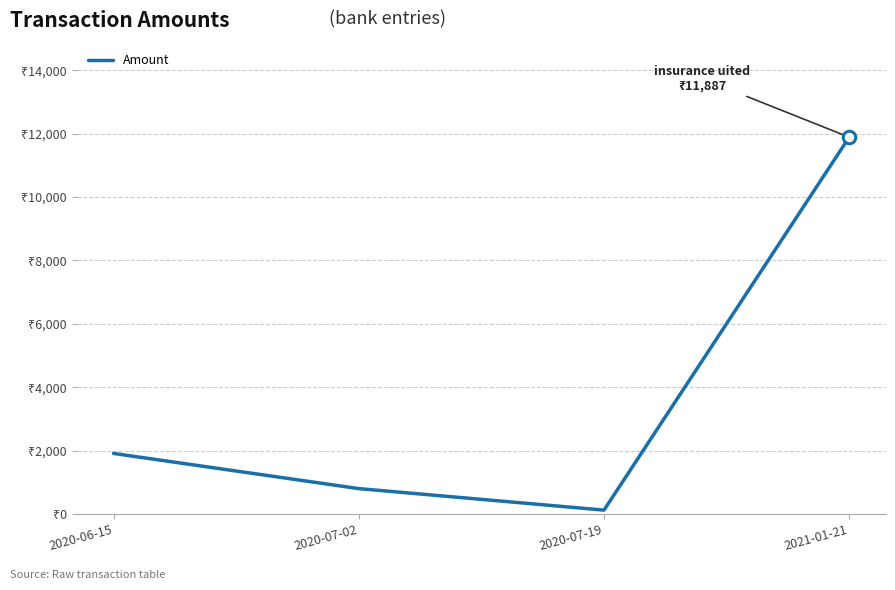

Does the chart display data point markers on the line(s)?

No